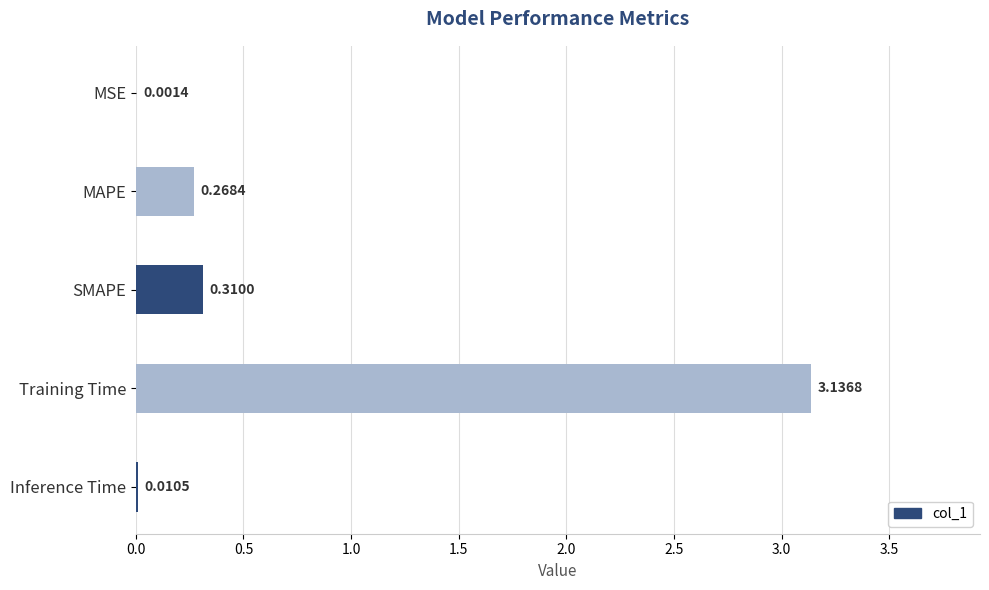

Which has a higher value, SMAPE or Training Time?

Training Time